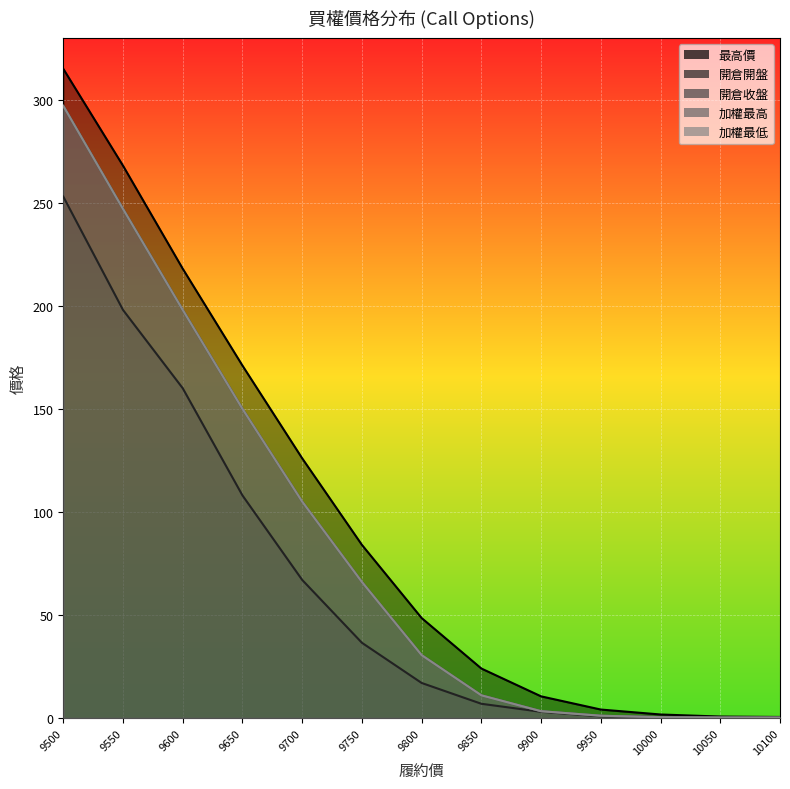

What is the lowest value of the 最高價 series?

0.5